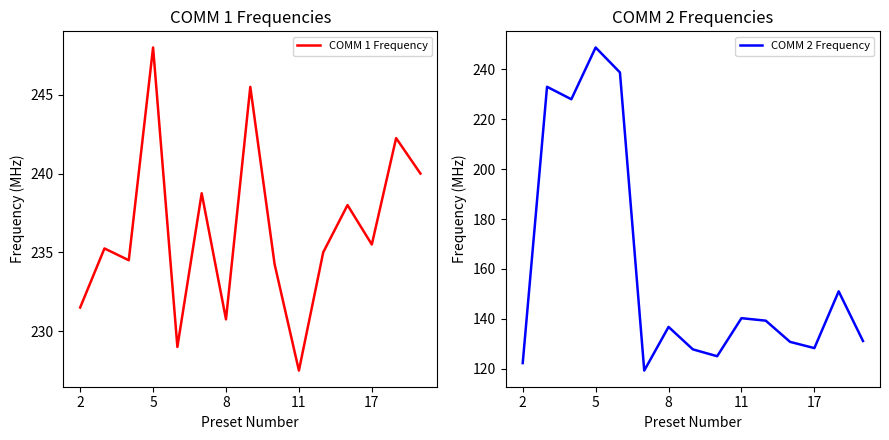

What is the sum of all COMM 1 Frequency values?

3545.8